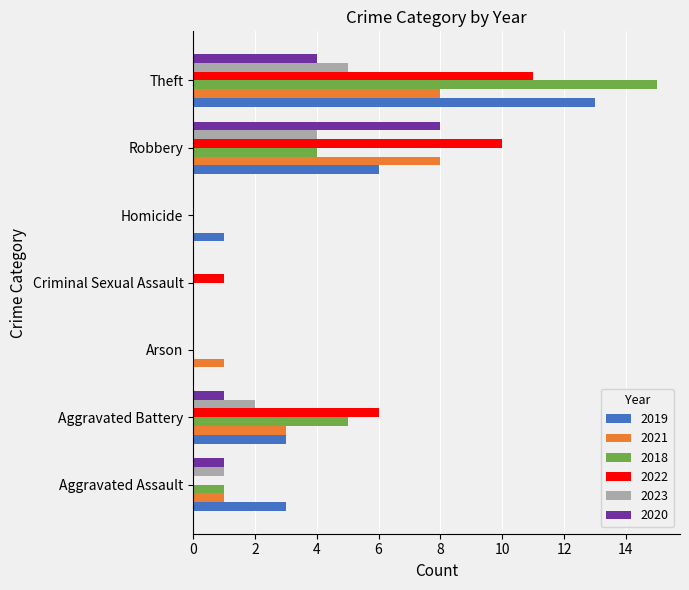

Is it true that 2018 equals 0 at Homicide?

True